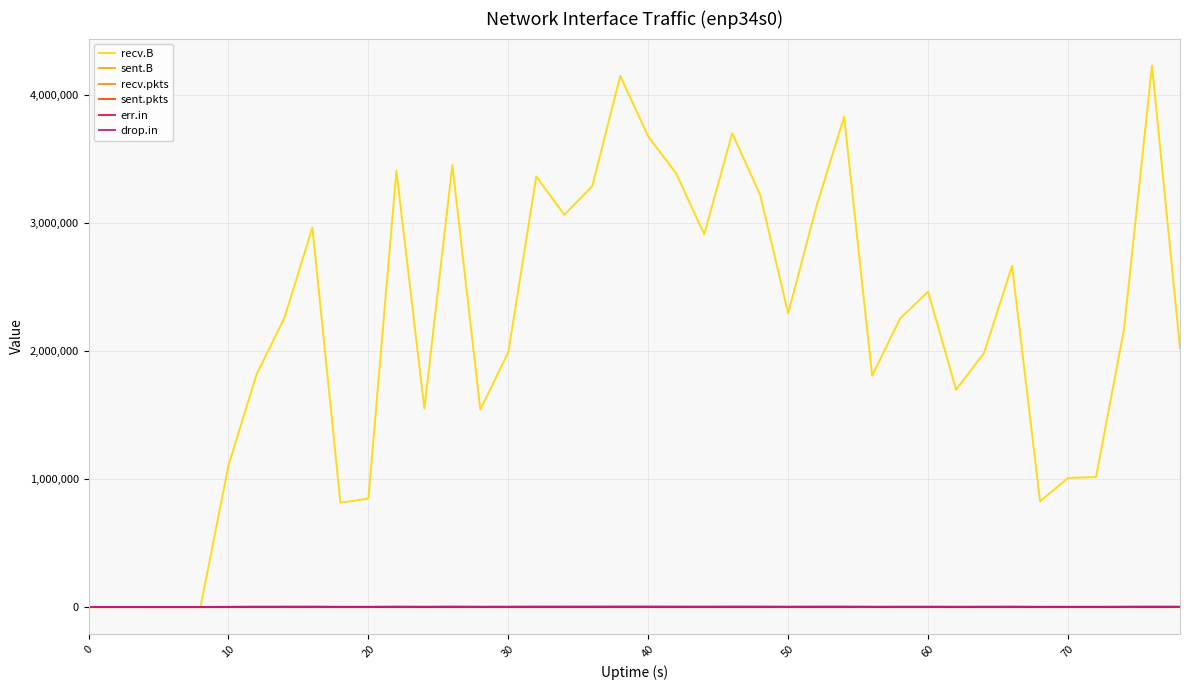

Does the chart display data point markers on the line(s)?

No